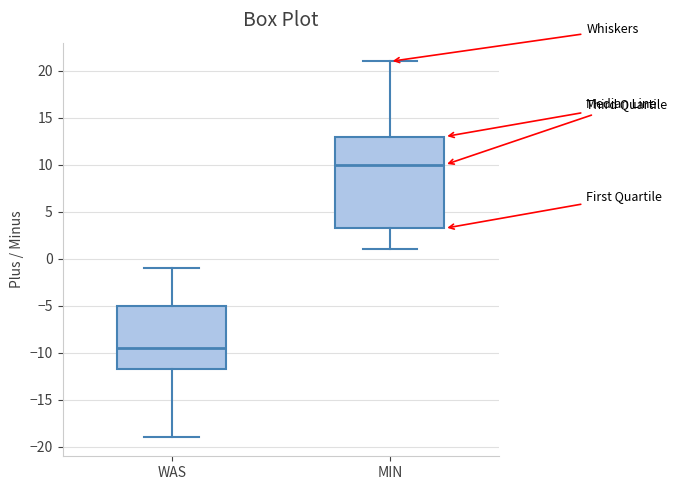

Which box's median line is the lowest?

WAS